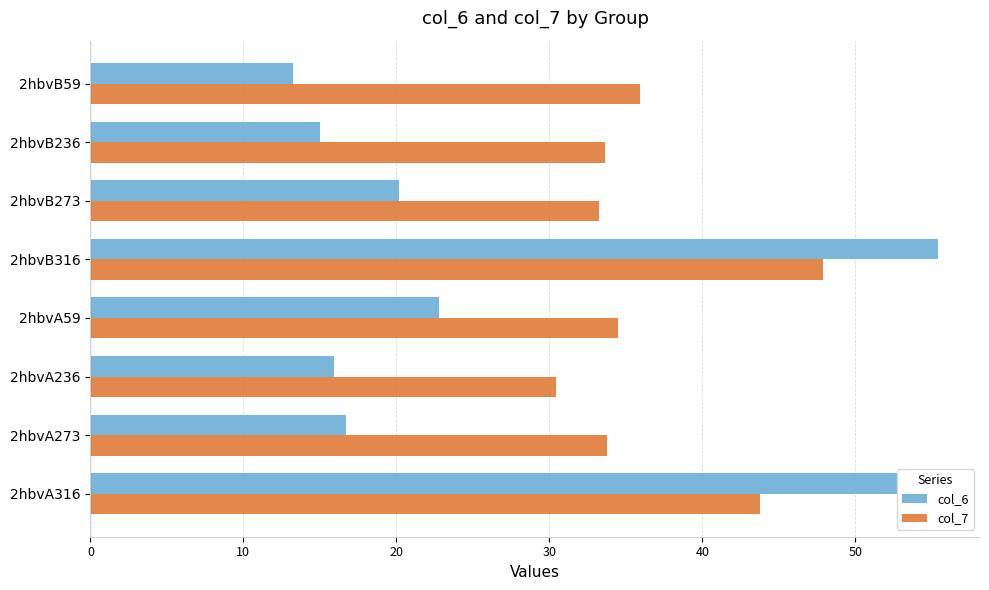

Which category has the highest value across all series?

2hbvB316